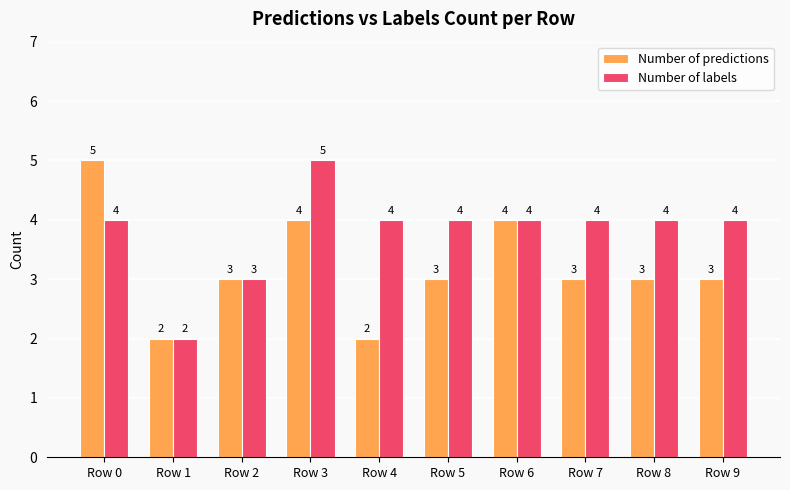

What is the minimum value for Number of predictions?

2